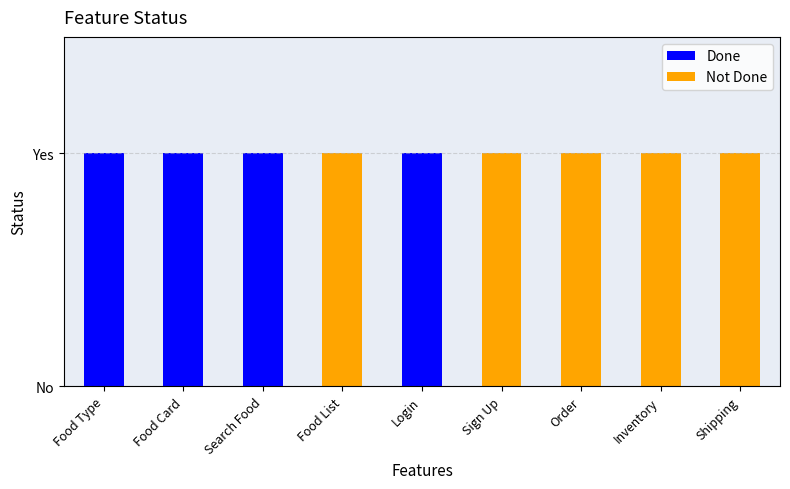

What position from the right is Search Food?

7